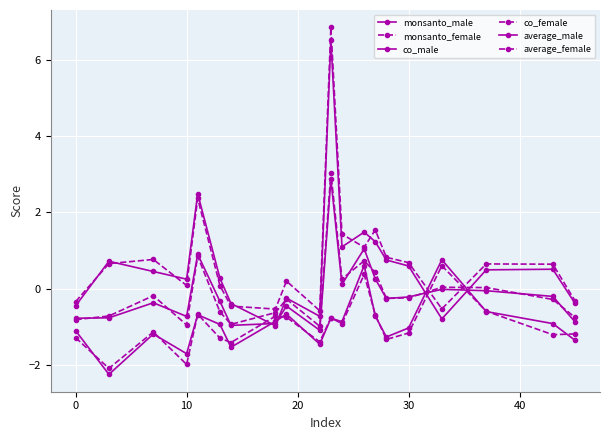

How many negative values does the monsanto_male series have?

18